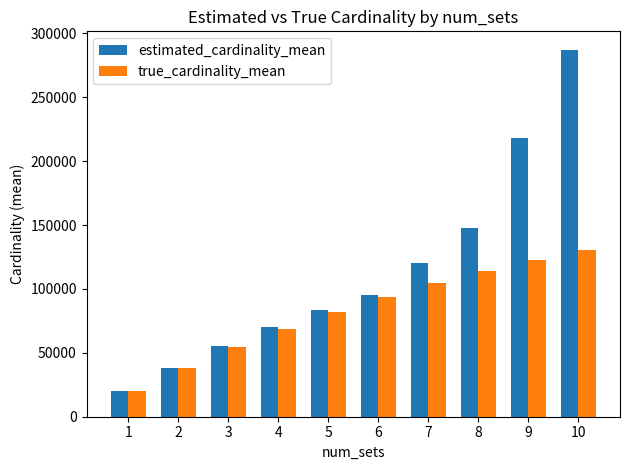

How many distinct data groups are displayed?

2